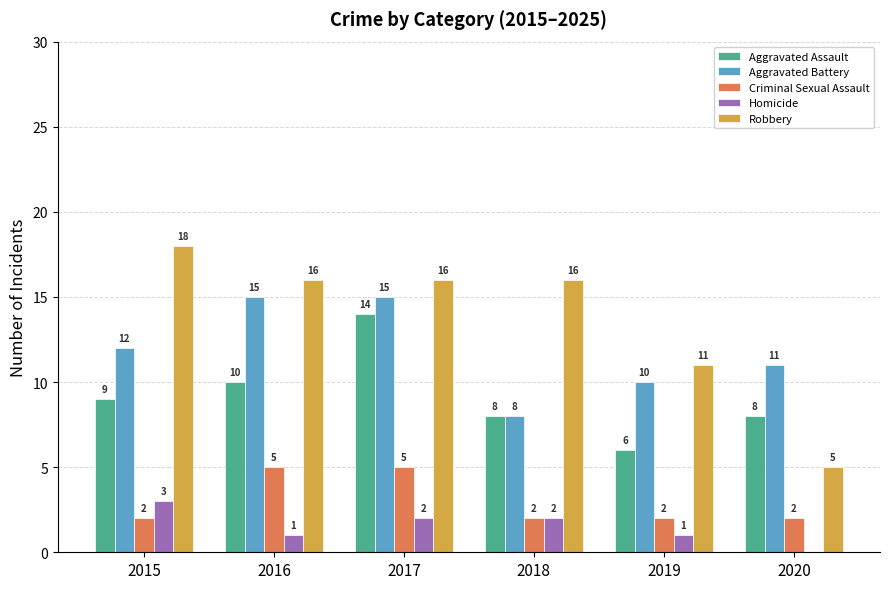

Count the Criminal Sexual Assault values in the range 2 to 5.

6